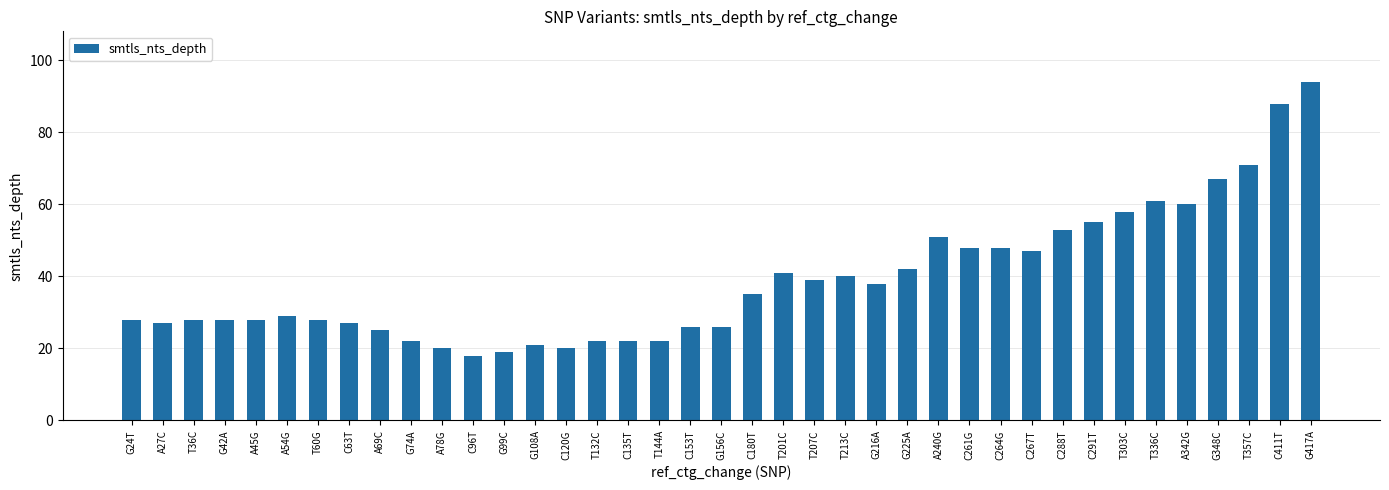

What is the label of the 13th bar from the left?

G99C